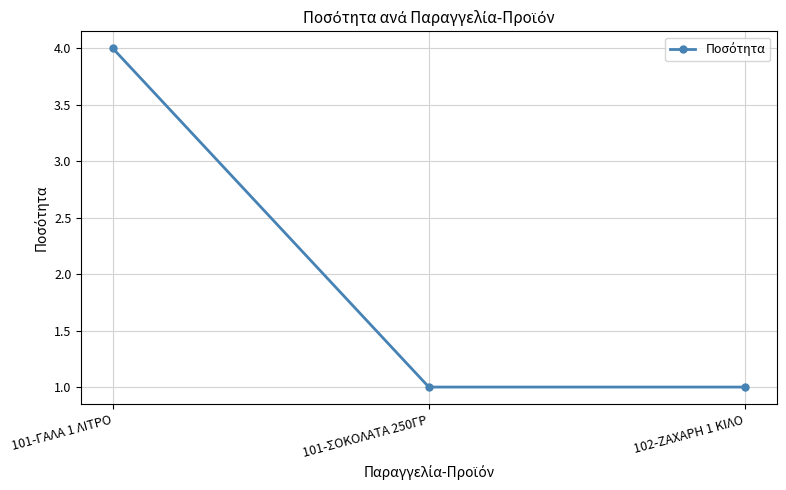

Reading left to right, what are all the values shown in this chart?

4	1	1